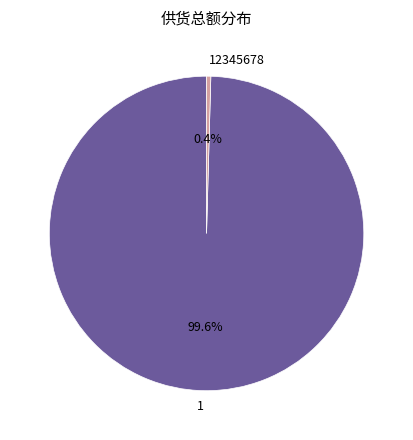

Which slice represents more than half of the pie?

1